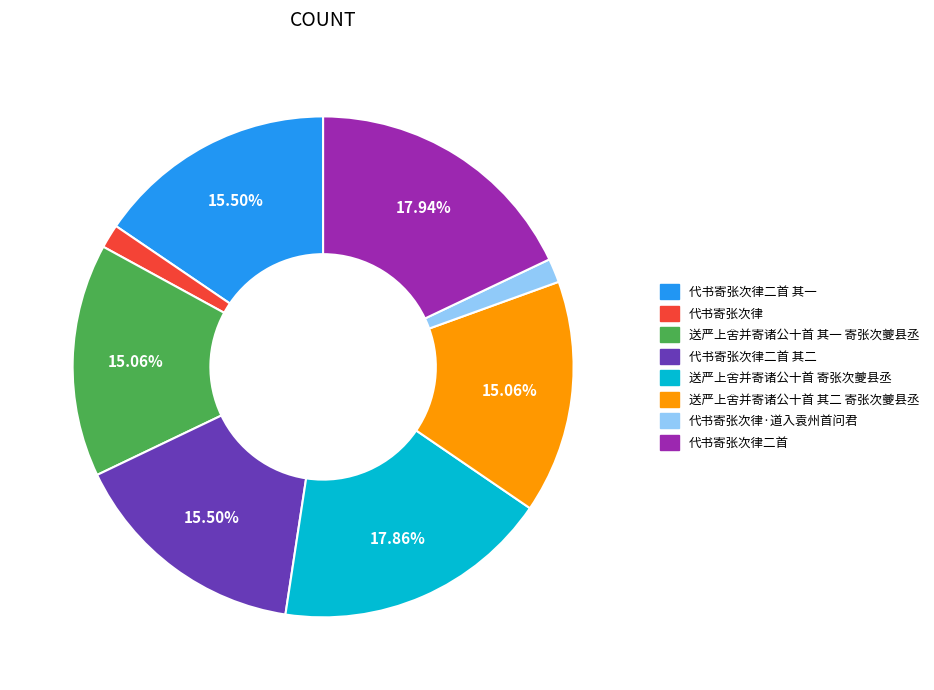

How many slices are in this pie chart?

8